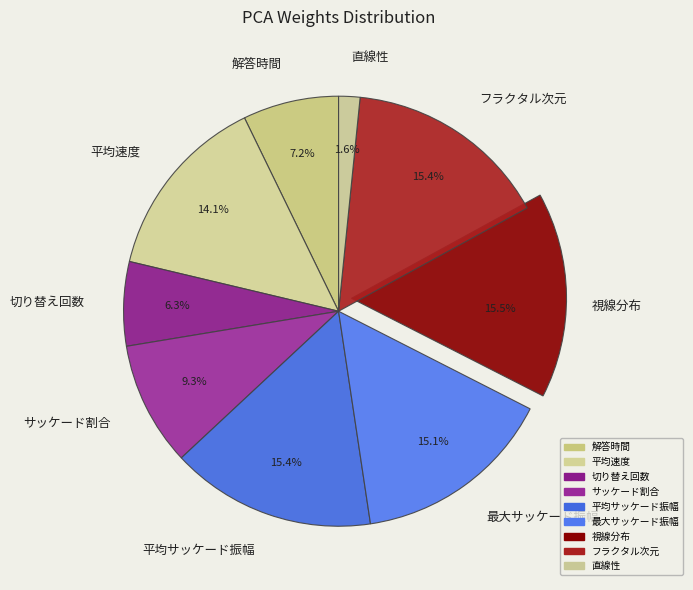

How many slices are in this pie chart?

9